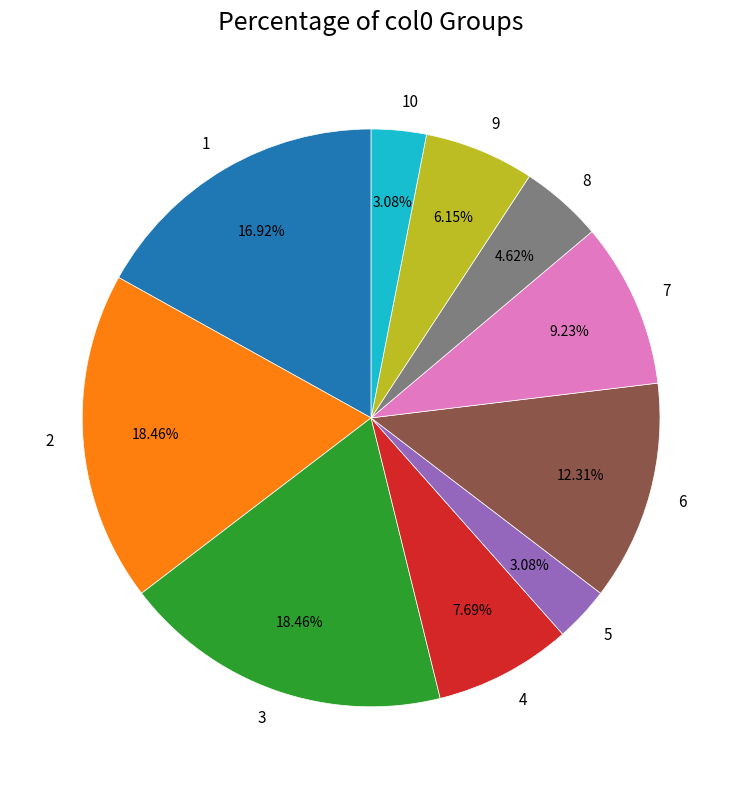

To the nearest percent, what is the difference between the 3 and 4 slice percentages?

11%